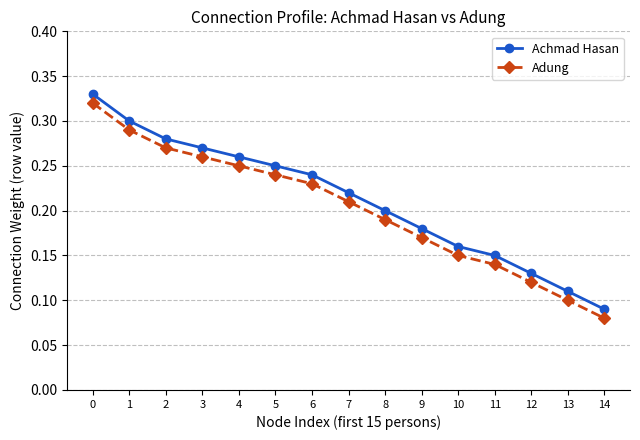

How many lines are shown in the chart?

2